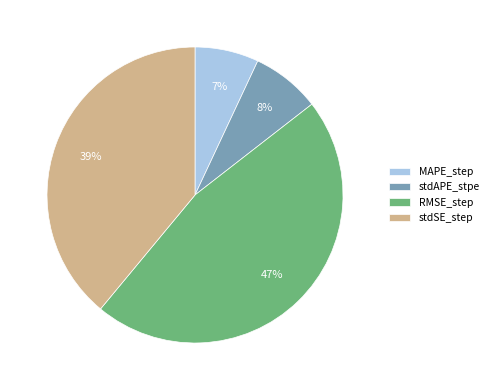

To the nearest percent, what is the difference between the largest and smallest slice percentages?

40%